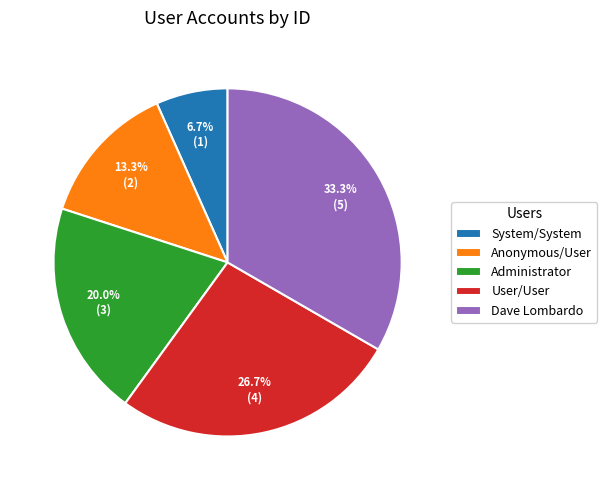

What percentage is the System/System slice, to the nearest percent?

7%